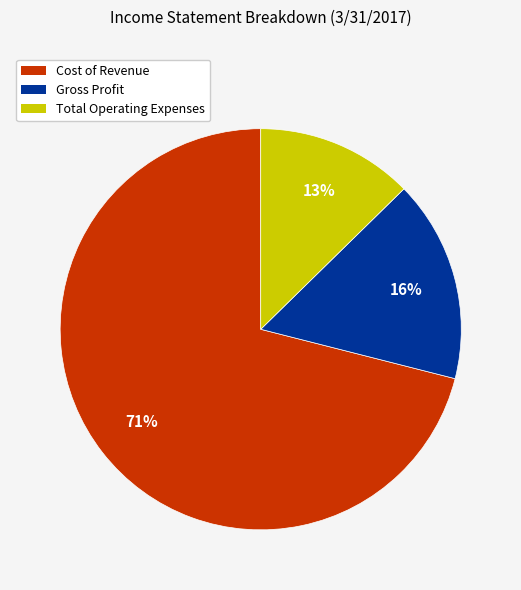

Does Total Operating Expenses account for over 50% of the chart?

No